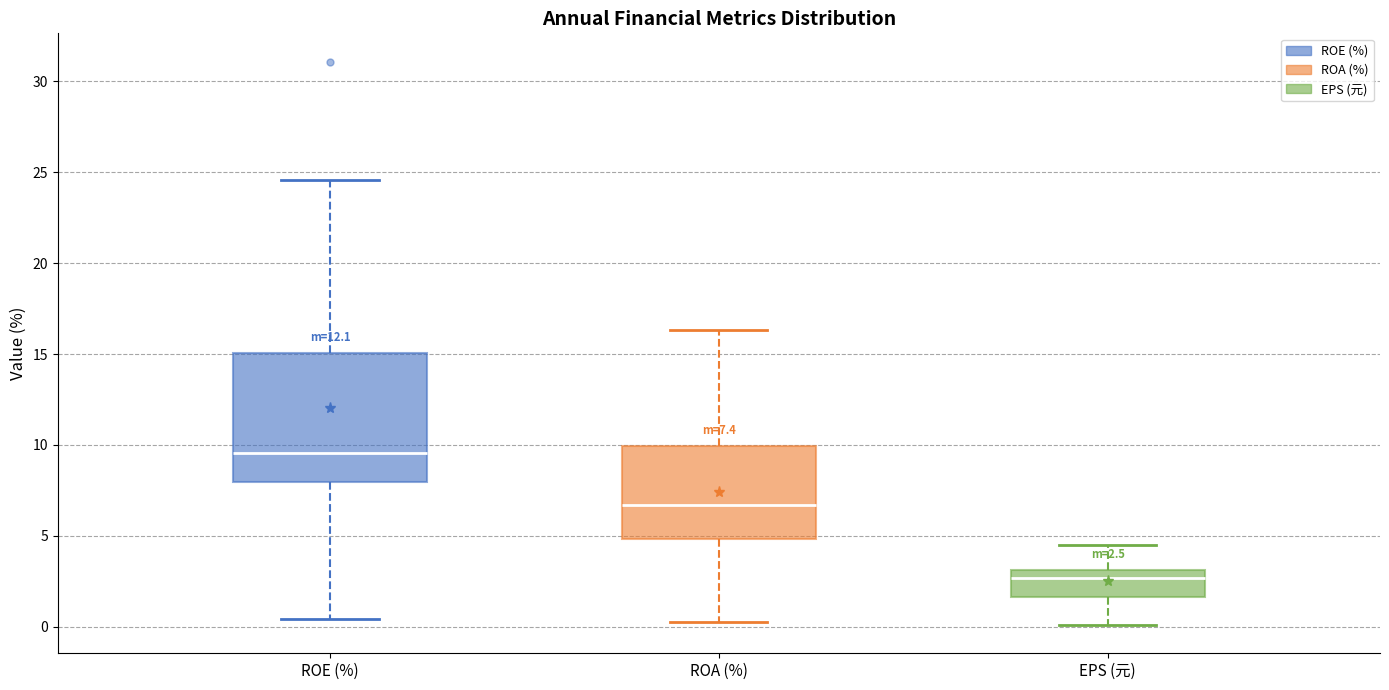

Comparing the boxes themselves (not the whiskers), which one is the tallest?

ROE (%)